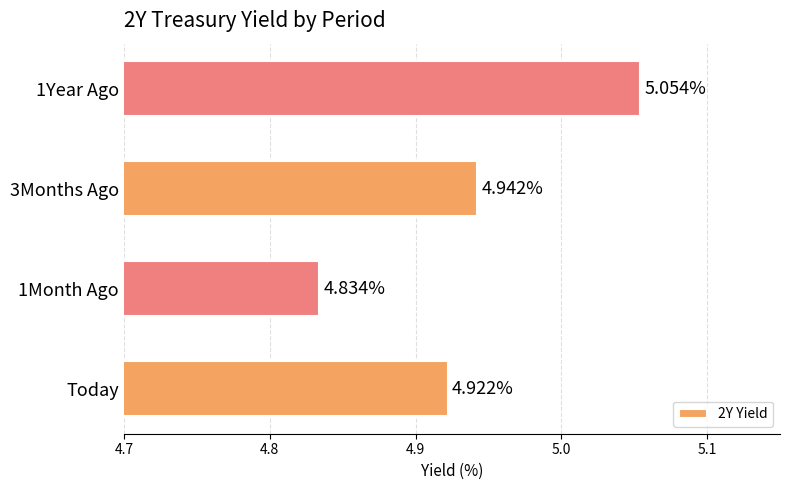

What is the difference between the maximum and minimum values?

0.2